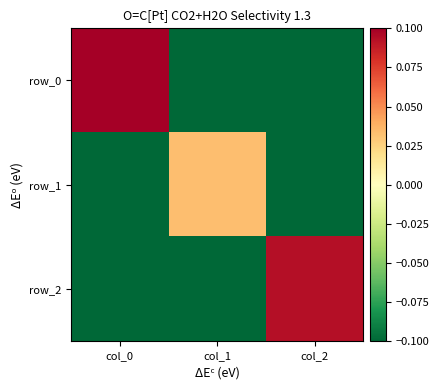

Where does the row_0 series first go above 0?

col_0